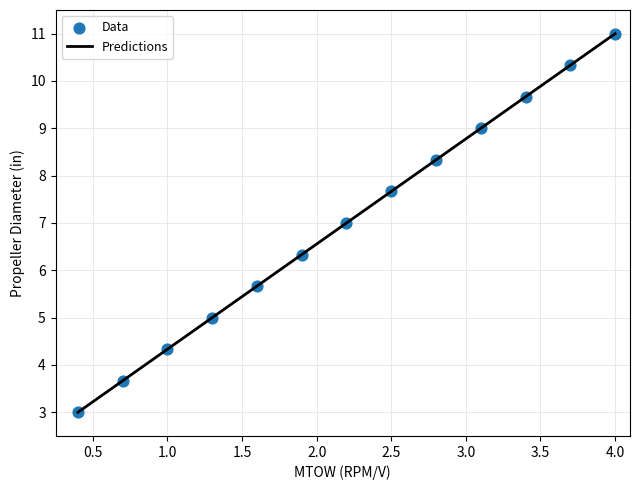

What is the difference between the maximum and minimum values?

8.0